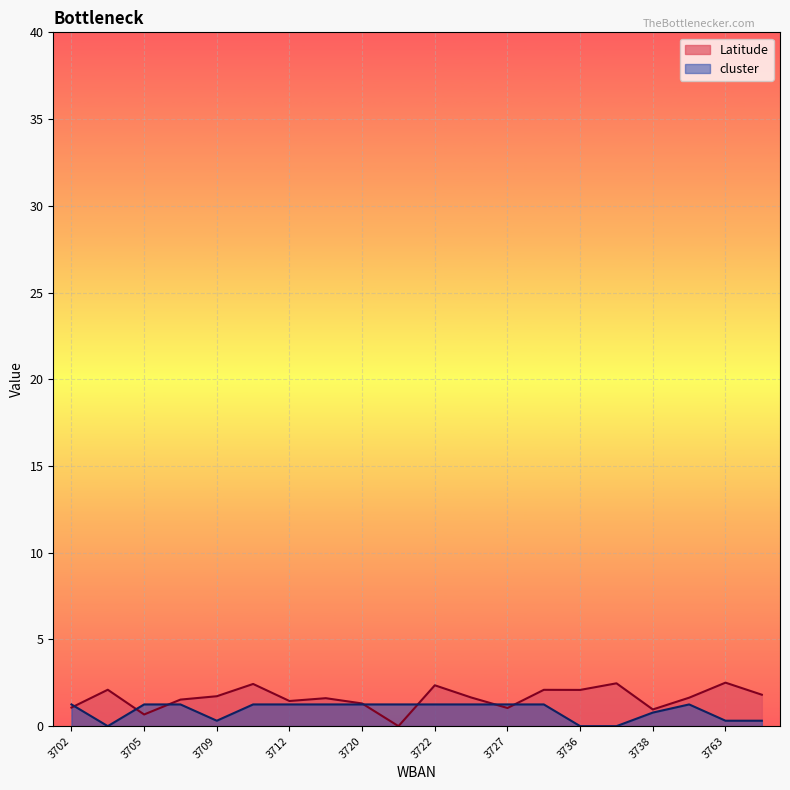

Reading left to right, extract all data points from this chart.

Latitude: 1.1	2.1	0.7	1.5	1.7	2.4	1.4	1.6	1.3	0.0	2.4	1.7	1.0	2.1	2.1	2.5	1.0	1.6	2.5	1.8
cluster: 1.3	0.0	1.3	1.3	0.3	1.3	1.3	1.3	1.3	1.3	1.3	1.3	1.3	1.3	0.0	0.0	0.8	1.3	0.3	0.3